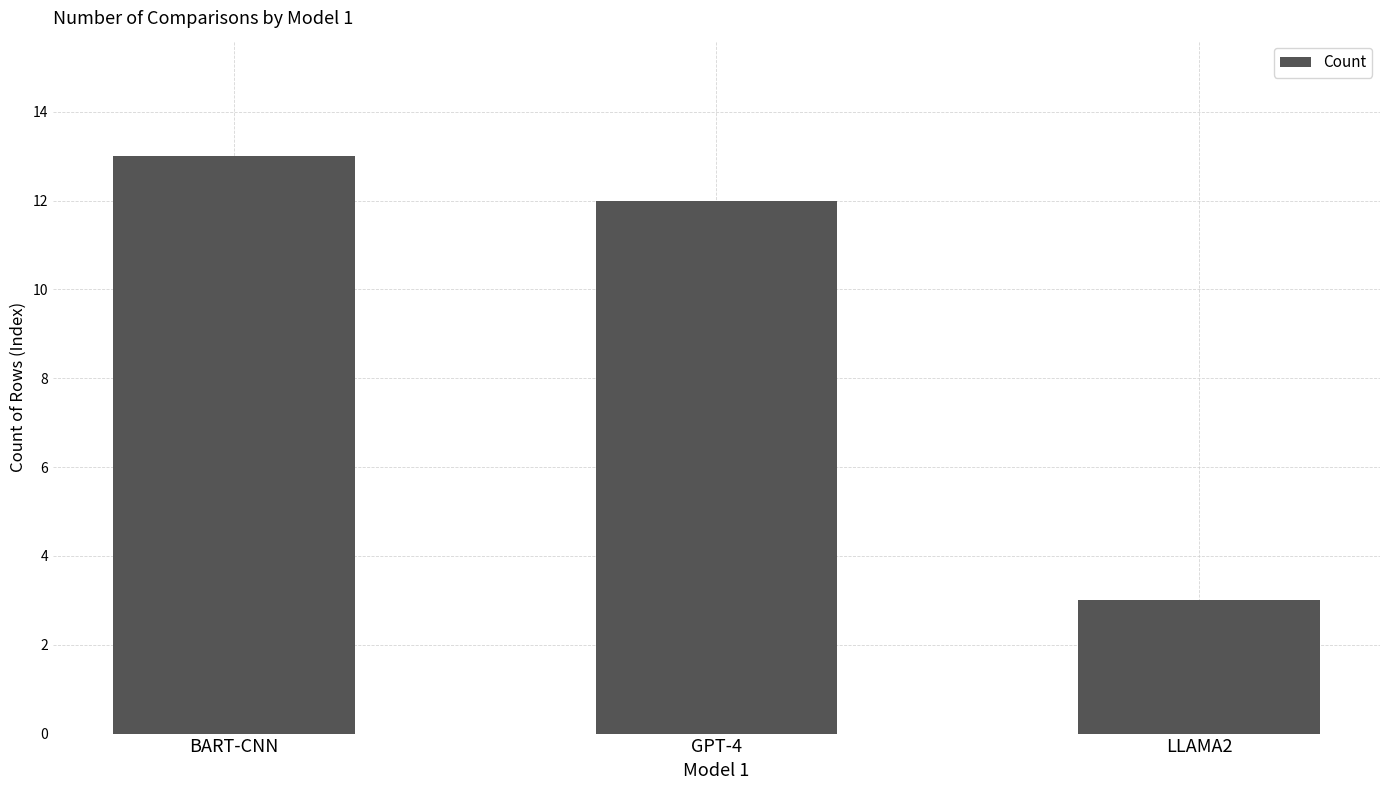

Reading left to right, list all the values displayed in this chart.

BART-CNN=13	GPT-4=12	LLAMA2=3